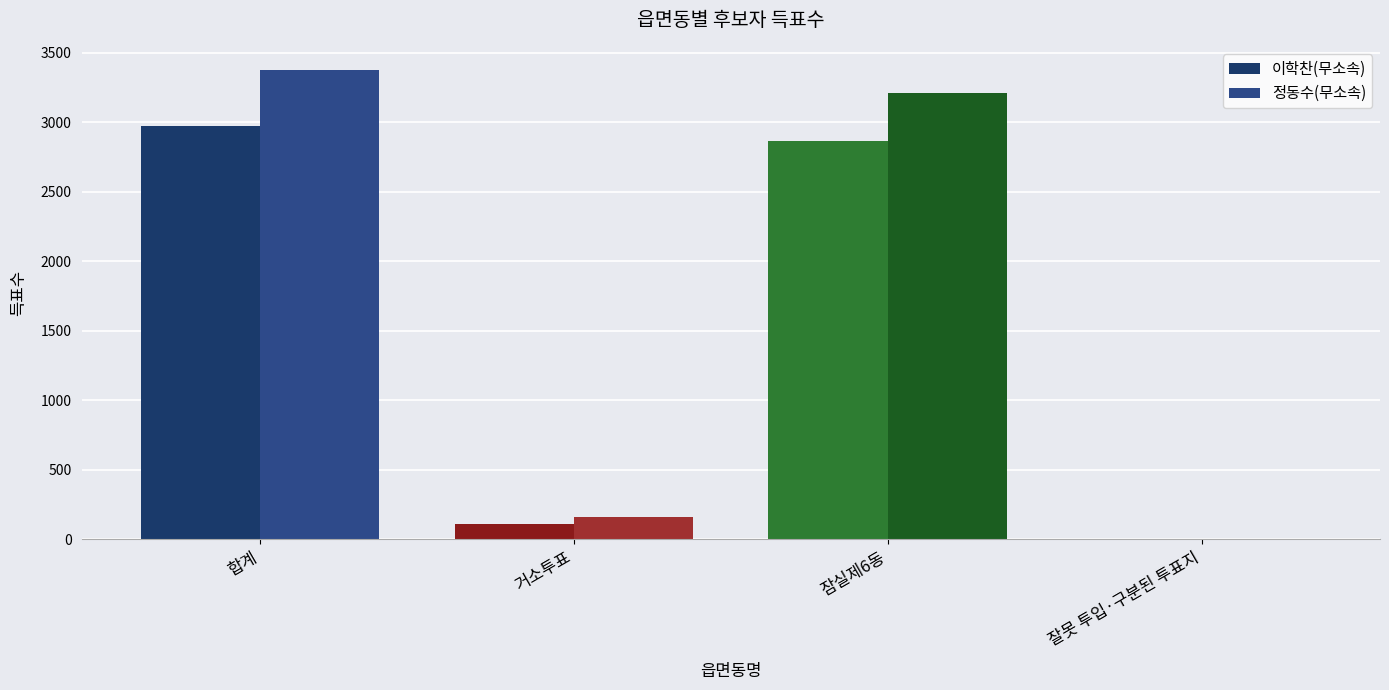

Which series has the largest range (max minus min)?

정동수(무소속)